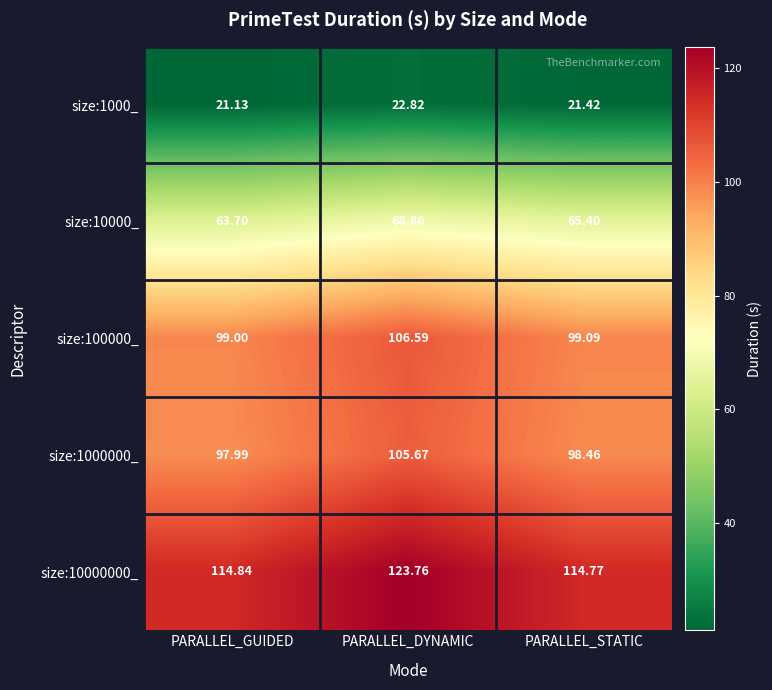

Rank the series by their maximum value, from highest to lowest.

size:10000000_, size:100000_, size:1000000_, size:10000_, size:1000_